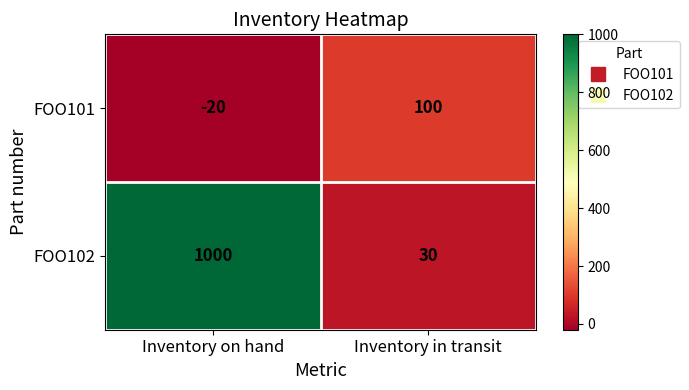

The value of FOO102 at Inventory in transit is 30. True or false?

True